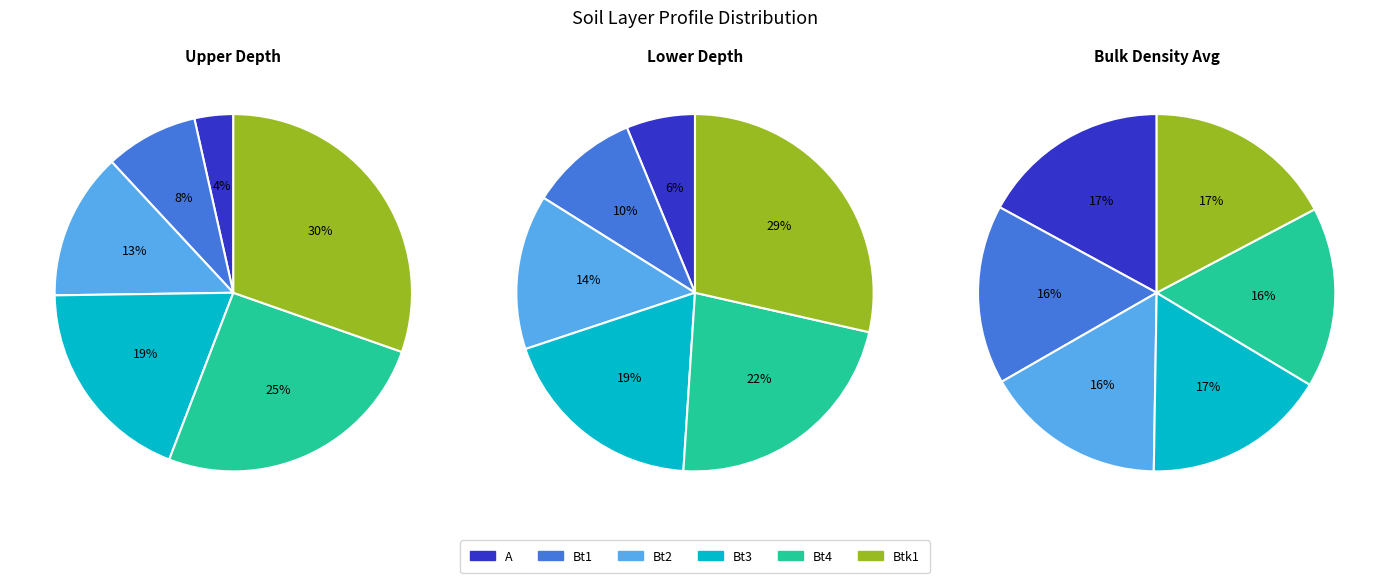

How many slices are in this pie chart?

6